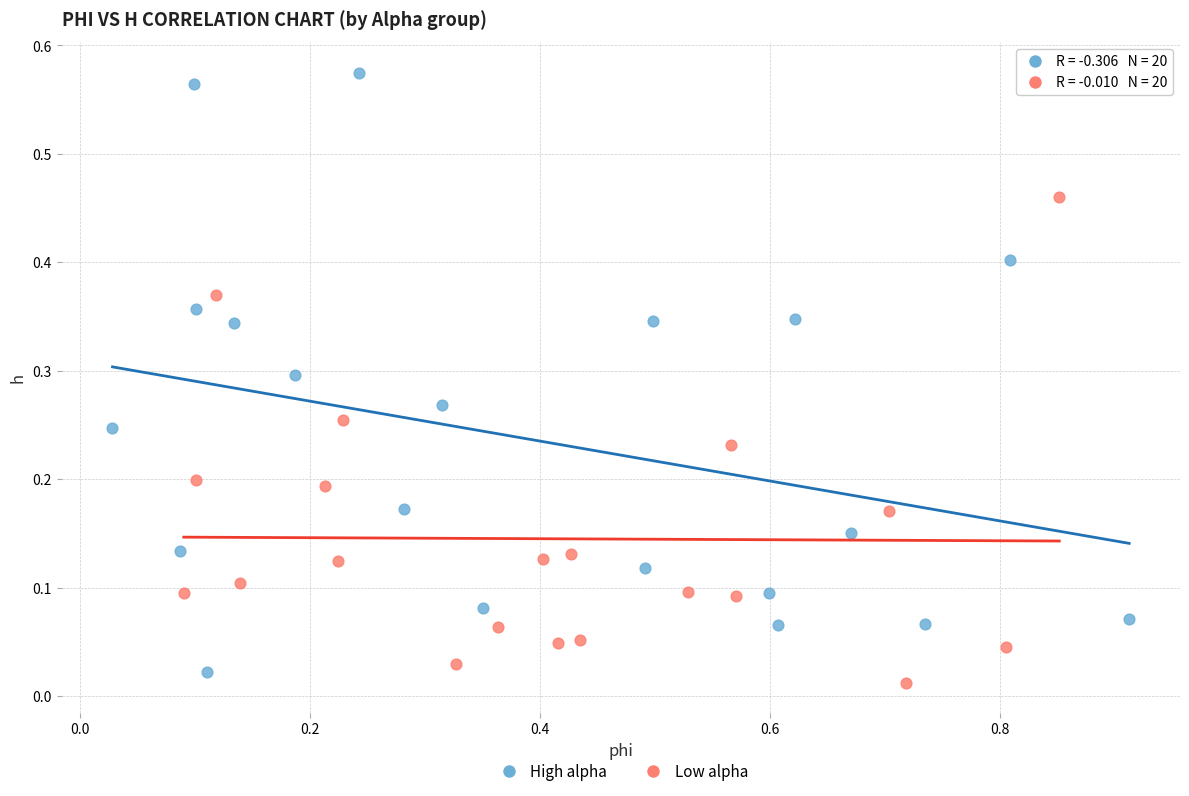

Which series contains the highest Y value?

High alpha